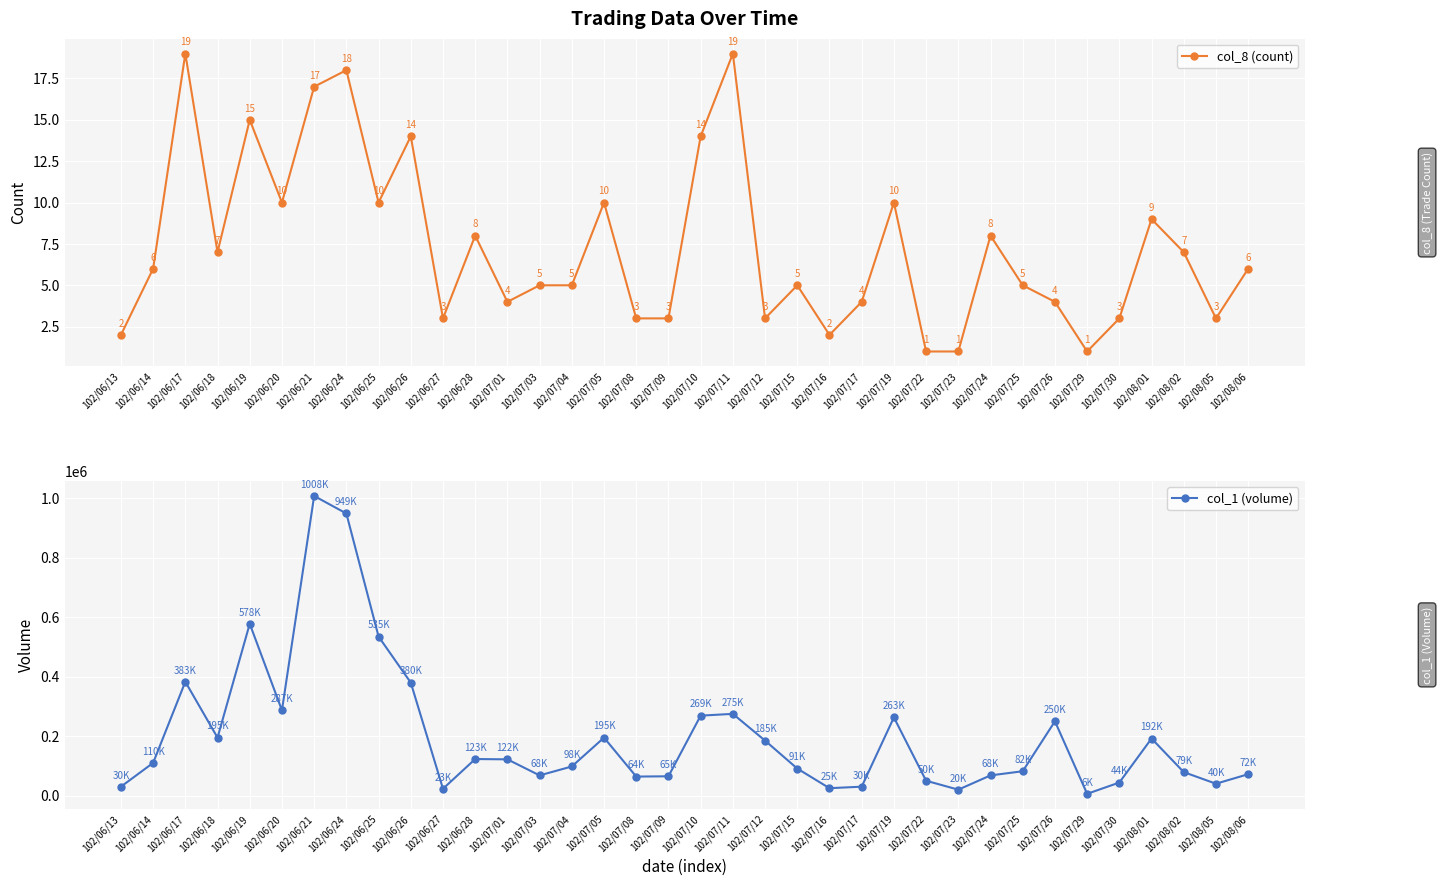

How many series are shown in this chart?

2